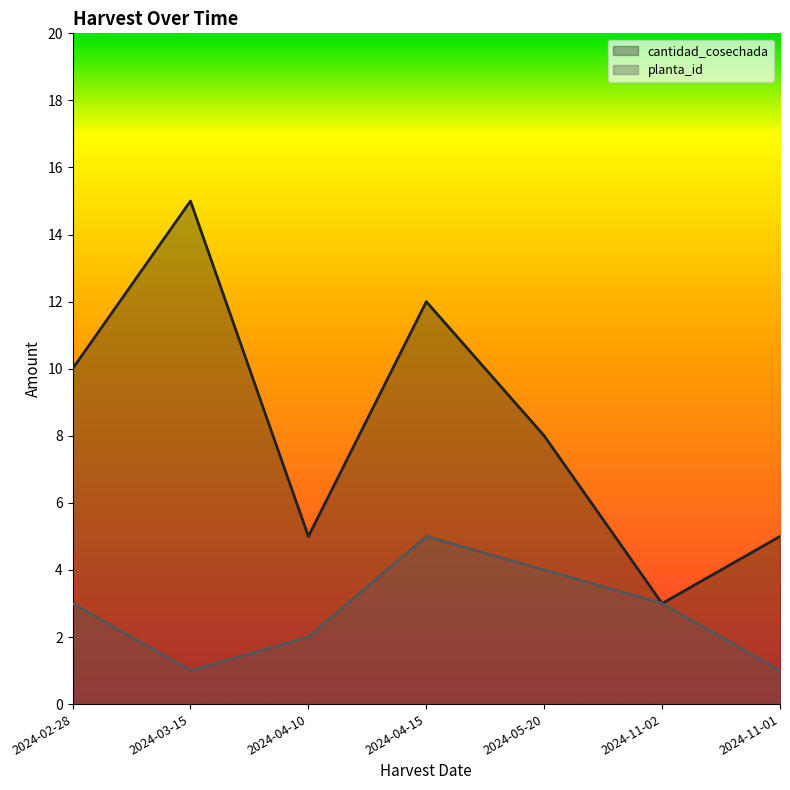

What is the label of the 5th point from the left?

2024-05-20